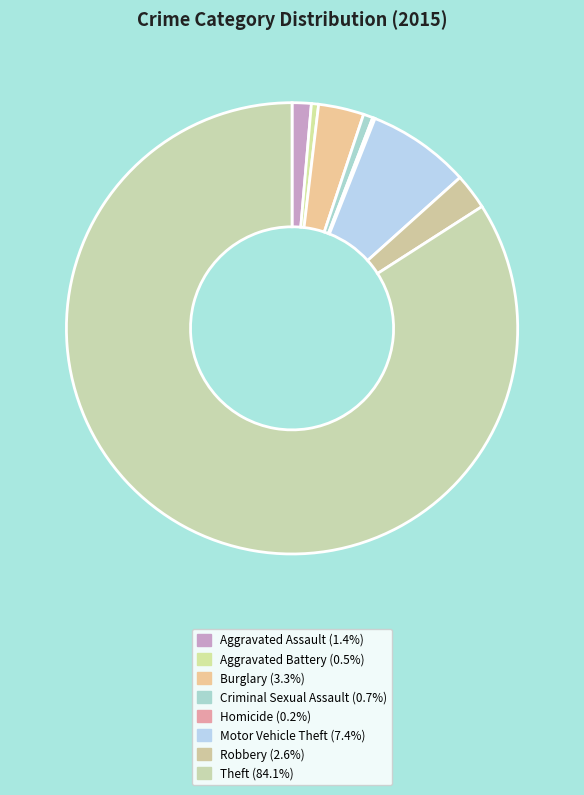

What is the smallest slice in the pie chart?

Homicide